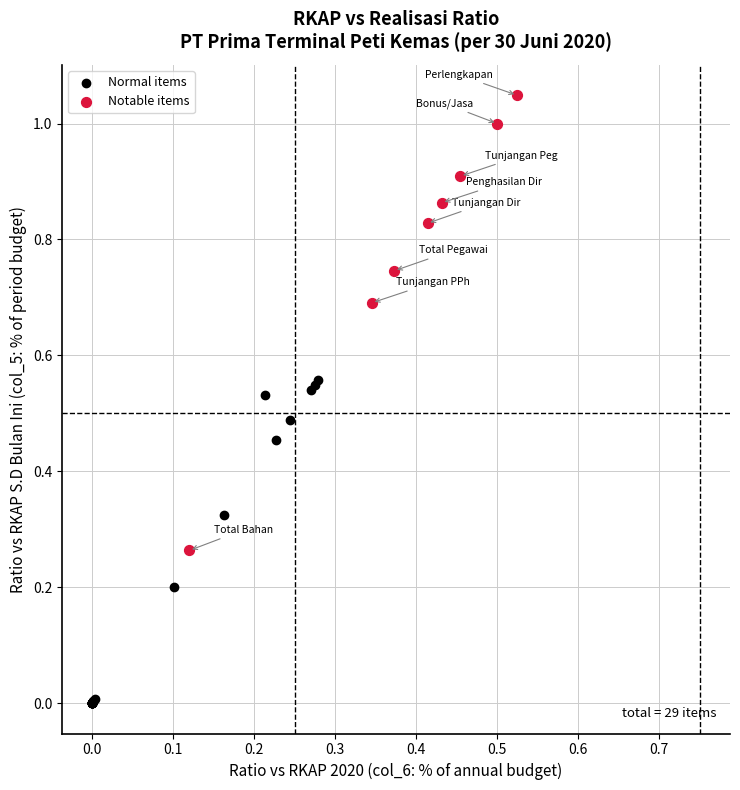

Which series contains the highest Y value?

Notable items